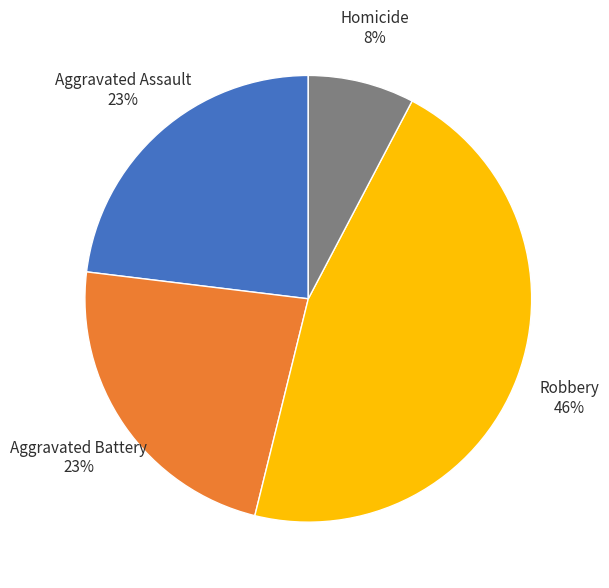

To the nearest percent, what is the difference between the Homicide and Aggravated Assault slice percentages?

15%